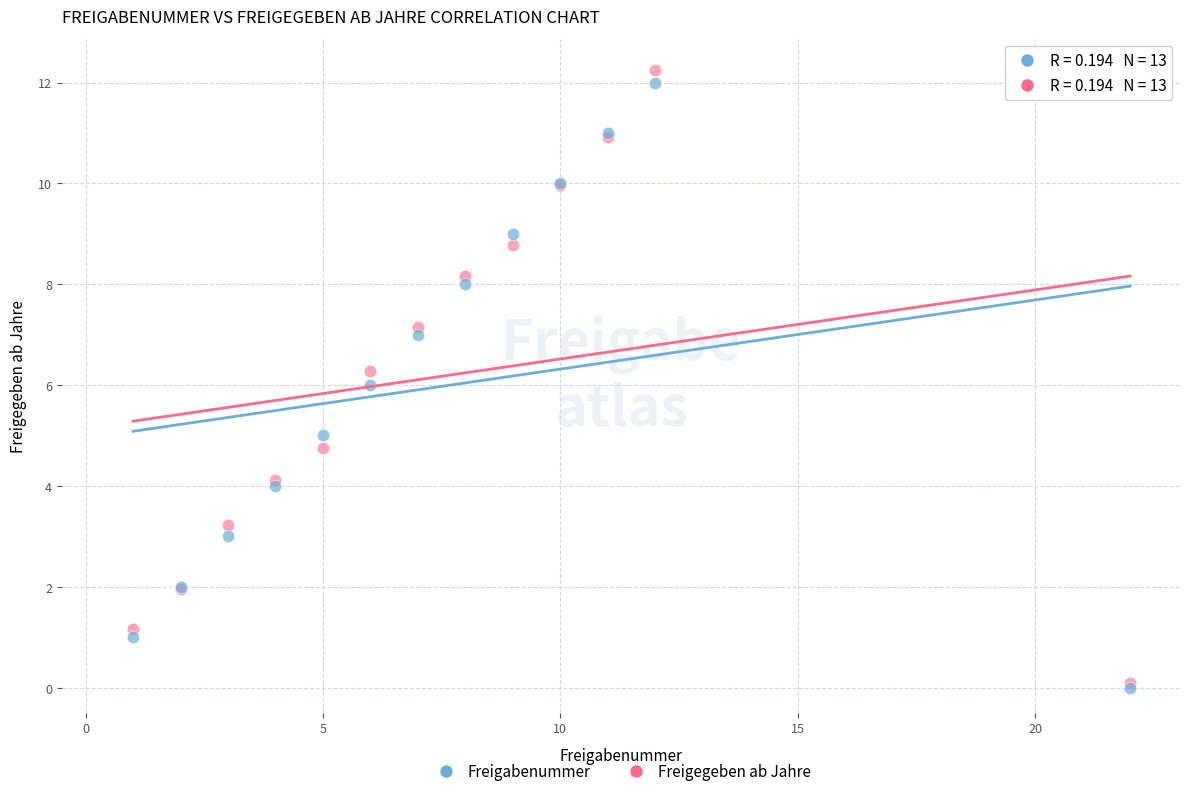

Which series contains the highest Y value?

Freigegeben ab Jahre